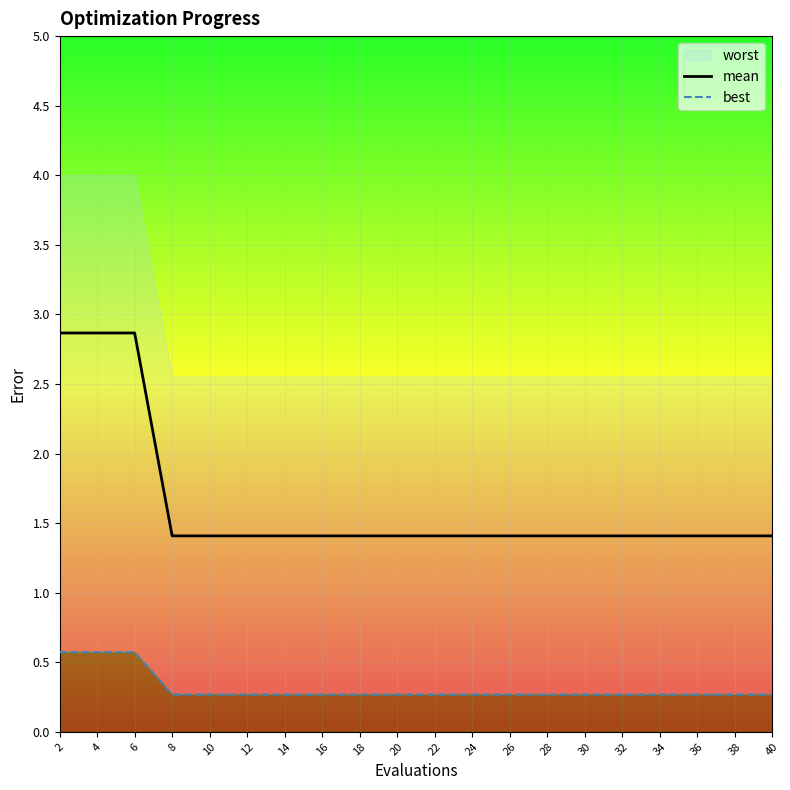

Is it true that mean equals 2.9 at 4?

True